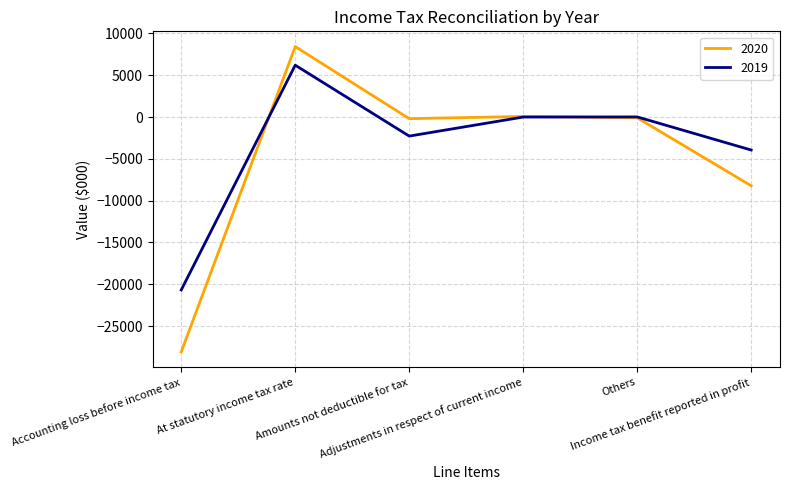

Between Accounting loss before income tax and Others, which series saw the biggest shift?

2020